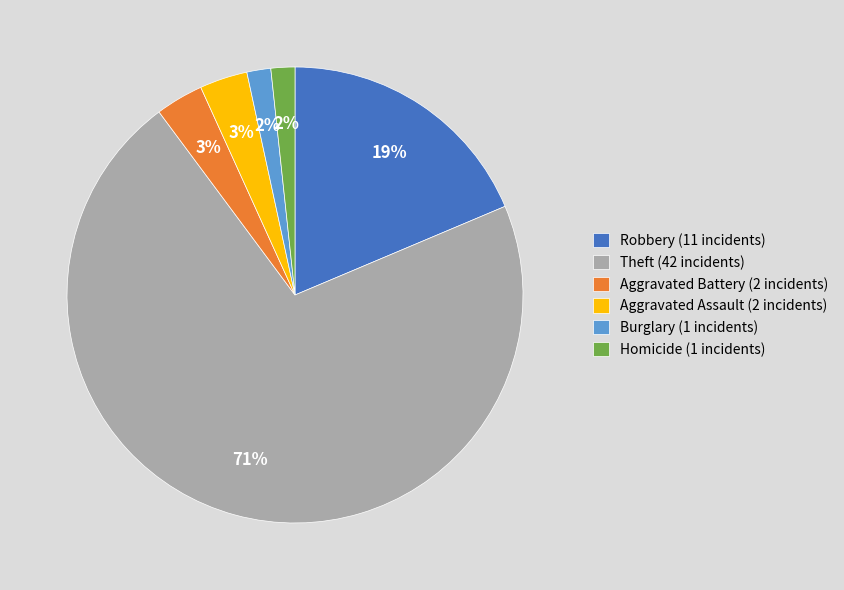

To the nearest percent, what portion does Aggravated Assault (2 incidents) represent?

3%